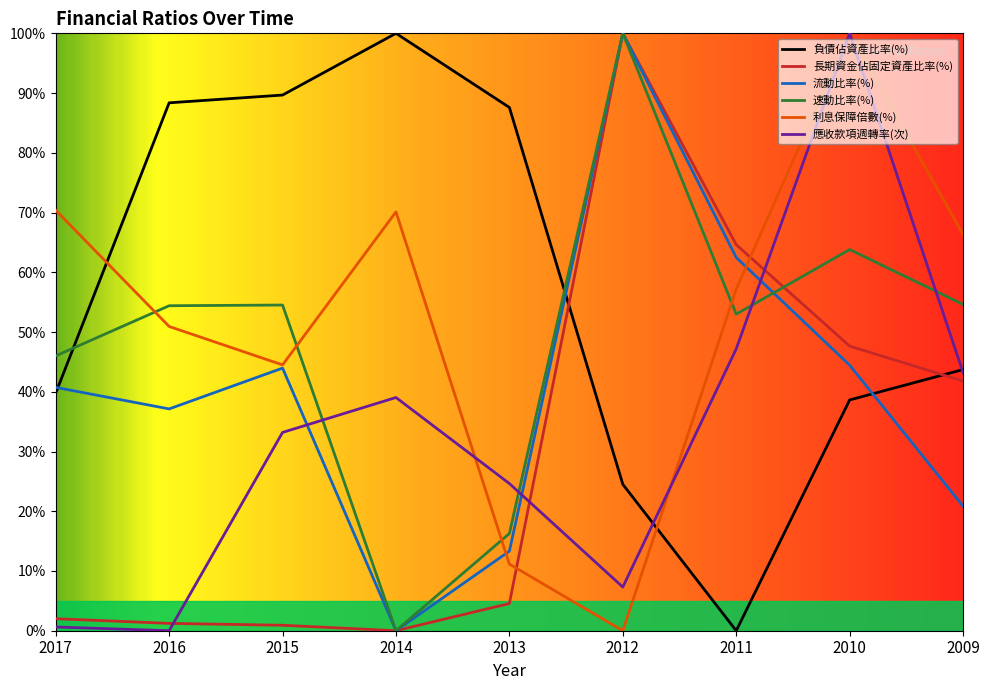

Reading left to right, transcribe all the data shown in this chart.

負債佔資產比率(%): 0.4	0.9	0.9	1.0	0.9	0.2	0.0	0.4	0.4
長期資金佔固定資產比率(%): 0.0	0.0	0.0	0.0	0.0	1.0	0.6	0.5	0.4
流動比率(%): 0.4	0.4	0.4	0.0	0.1	1.0	0.6	0.4	0.2
速動比率(%): 0.5	0.5	0.5	0.0	0.2	1.0	0.5	0.6	0.5
利息保障倍數(%): 0.7	0.5	0.4	0.7	0.1	0.0	0.6	1.0	0.7
應收款項週轉率(次): 0.0	0.0	0.3	0.4	0.2	0.1	0.5	1.0	0.4